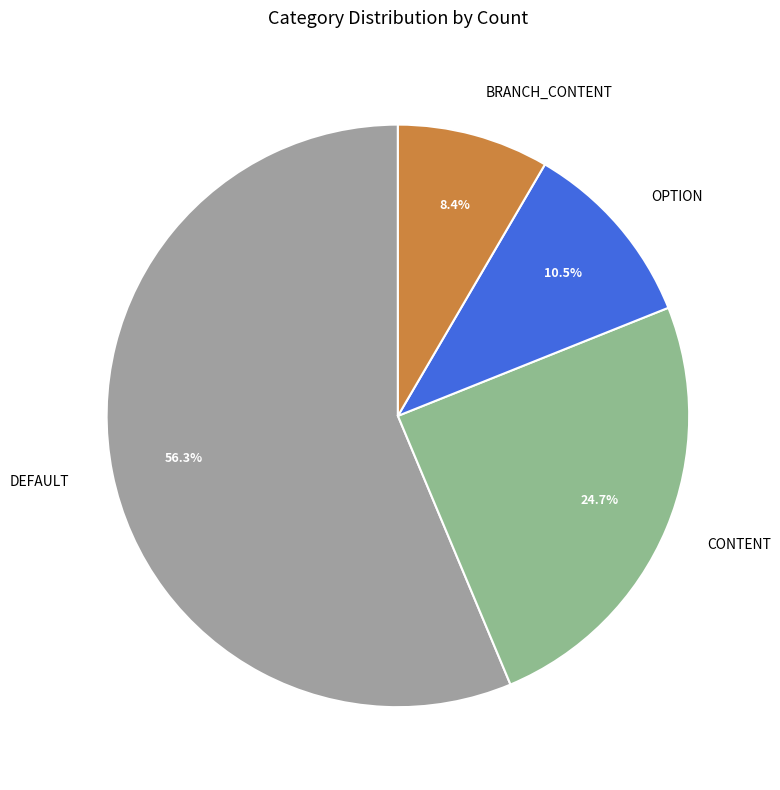

Count the number of slices in the pie.

4